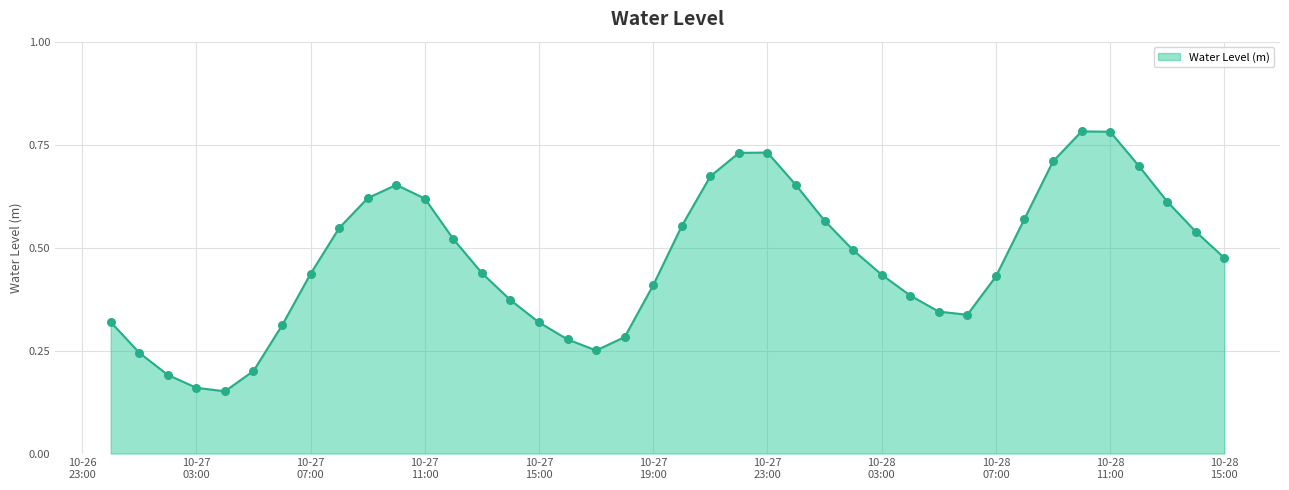

Is this an area chart (filled region under the line)?

Yes